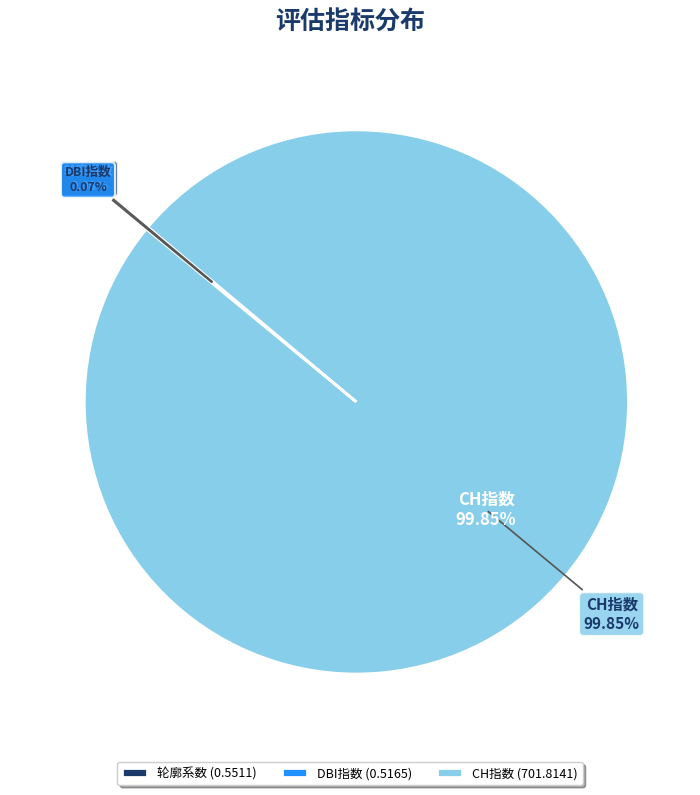

What is the majority slice?

CH指数